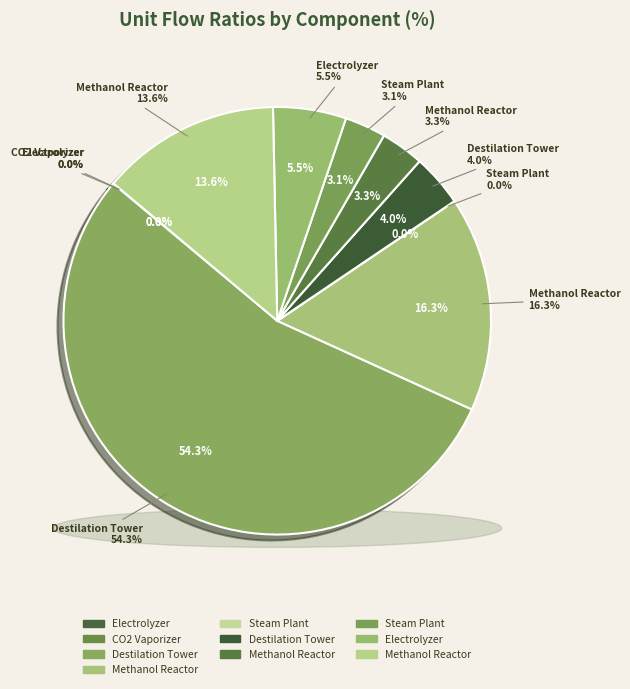

Does Methanol_Reactor (fix_ratio_out_out) account for over 50% of the chart?

No